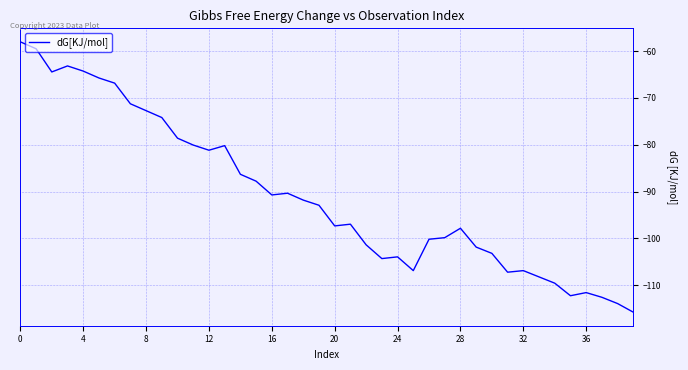

What is the greatest value displayed?

-58.0